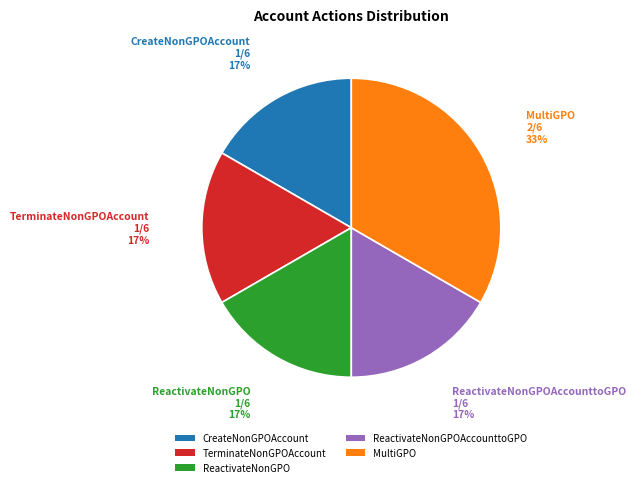

To the nearest percent, what percentage of the pie is TerminateNonGPOAccount?

17%